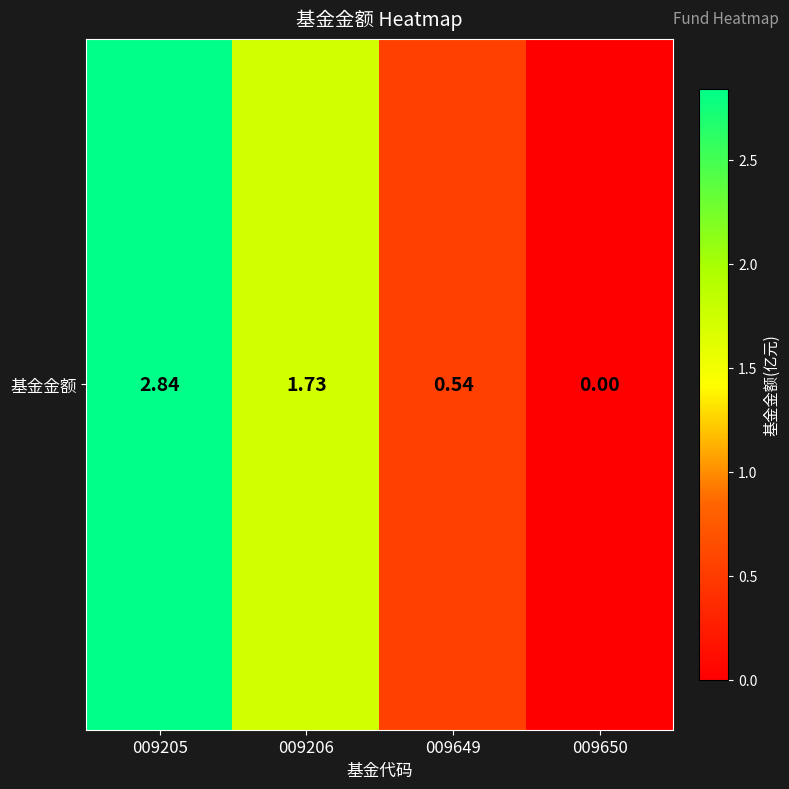

List the labels in order of value, largest first.

009205, 009206, 009649, 009650